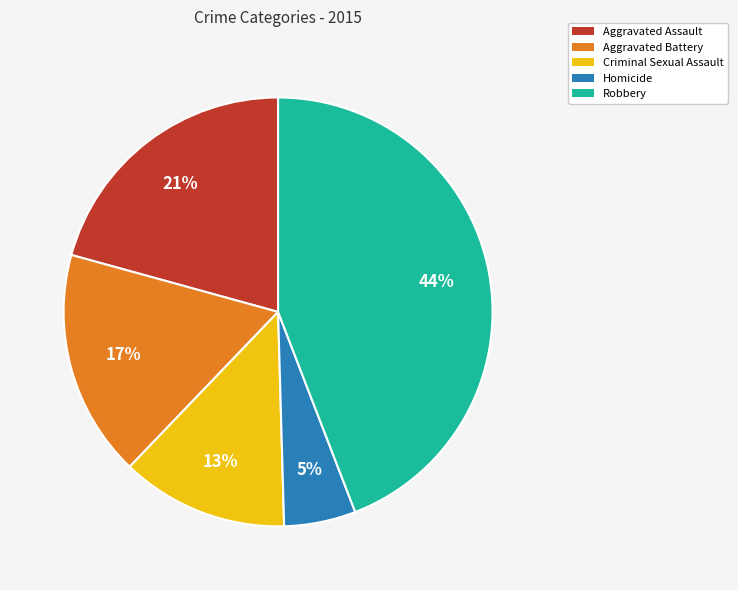

Rank the categories by value from lowest to highest.

Homicide, Criminal Sexual Assault, Aggravated Battery, Aggravated Assault, Robbery